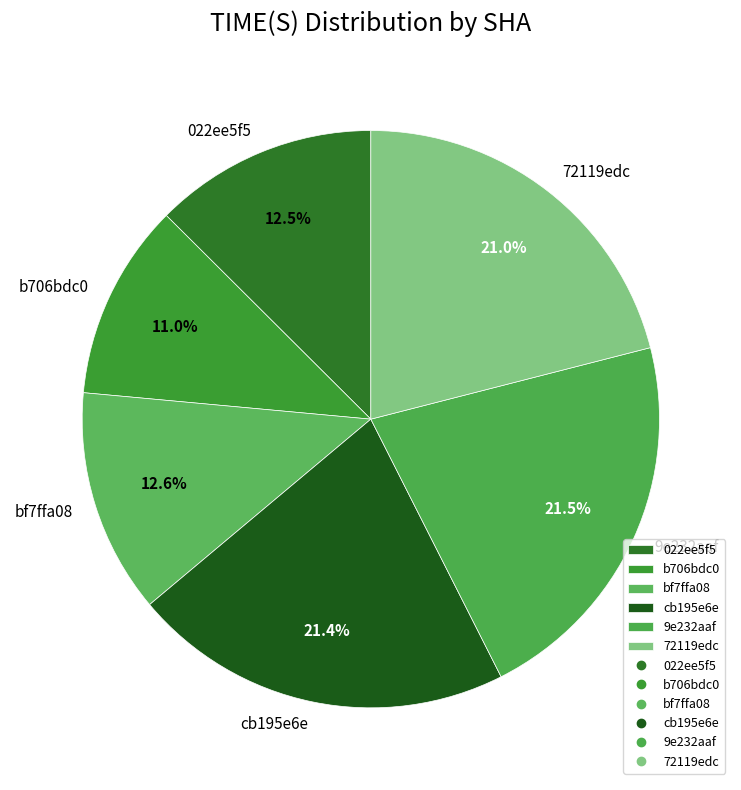

Is it true that b706bdc0 is 1% of the pie?

False